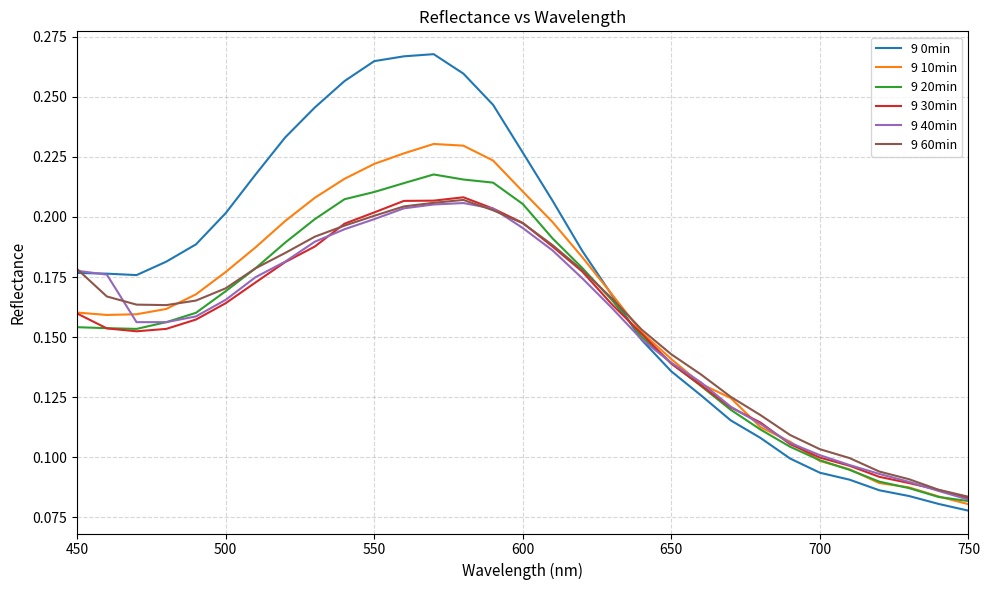

Which series has the widest spread of values?

9 0min